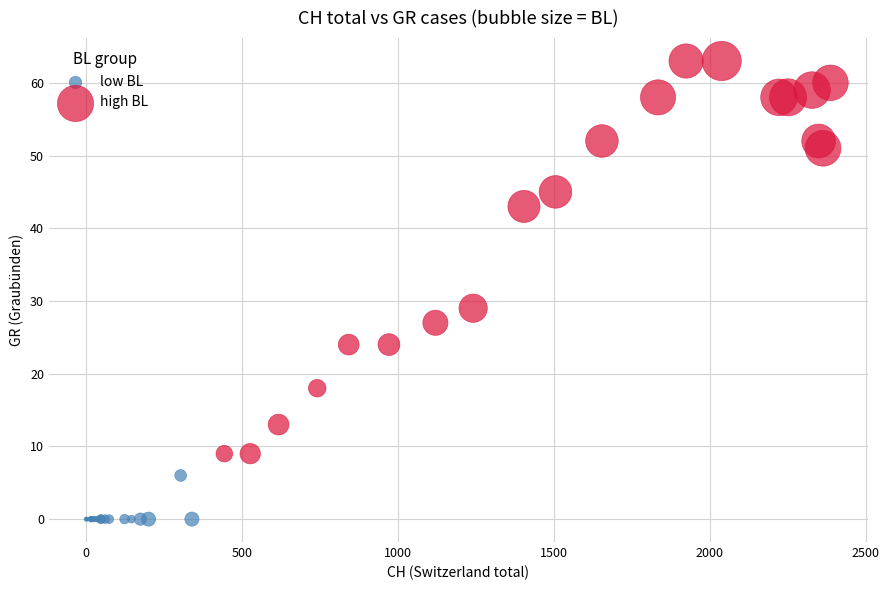

Which series has the widest spread of Y values?

high BL